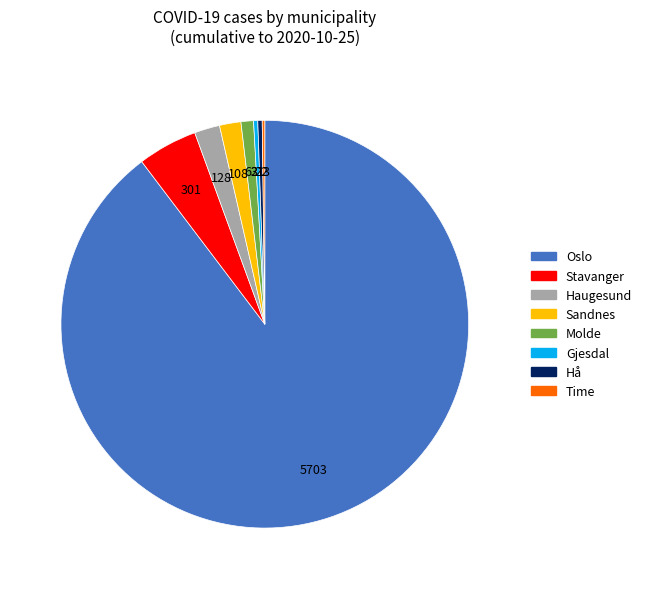

Which slice is the largest?

Oslo